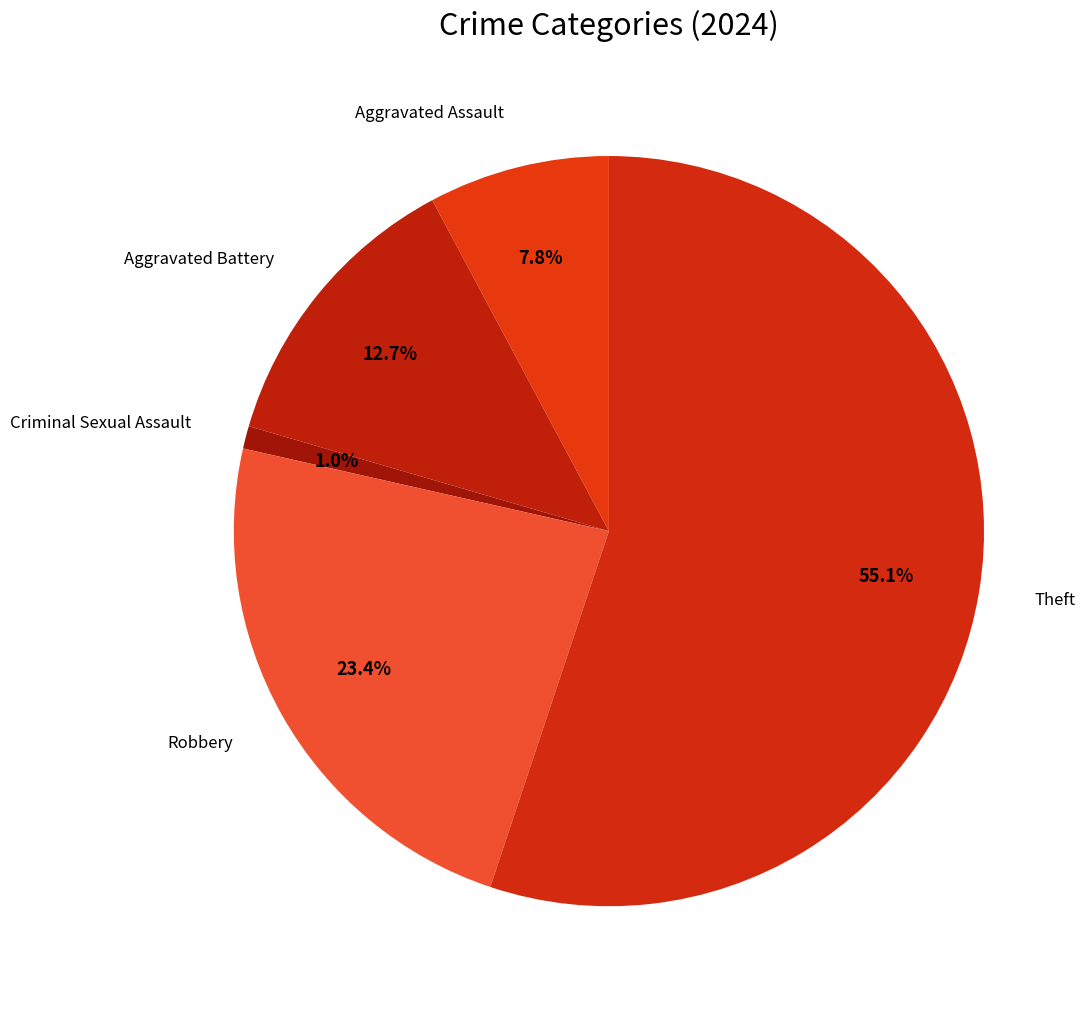

Rank the categories by value from highest to lowest.

Theft, Robbery, Aggravated Battery, Aggravated Assault, Criminal Sexual Assault